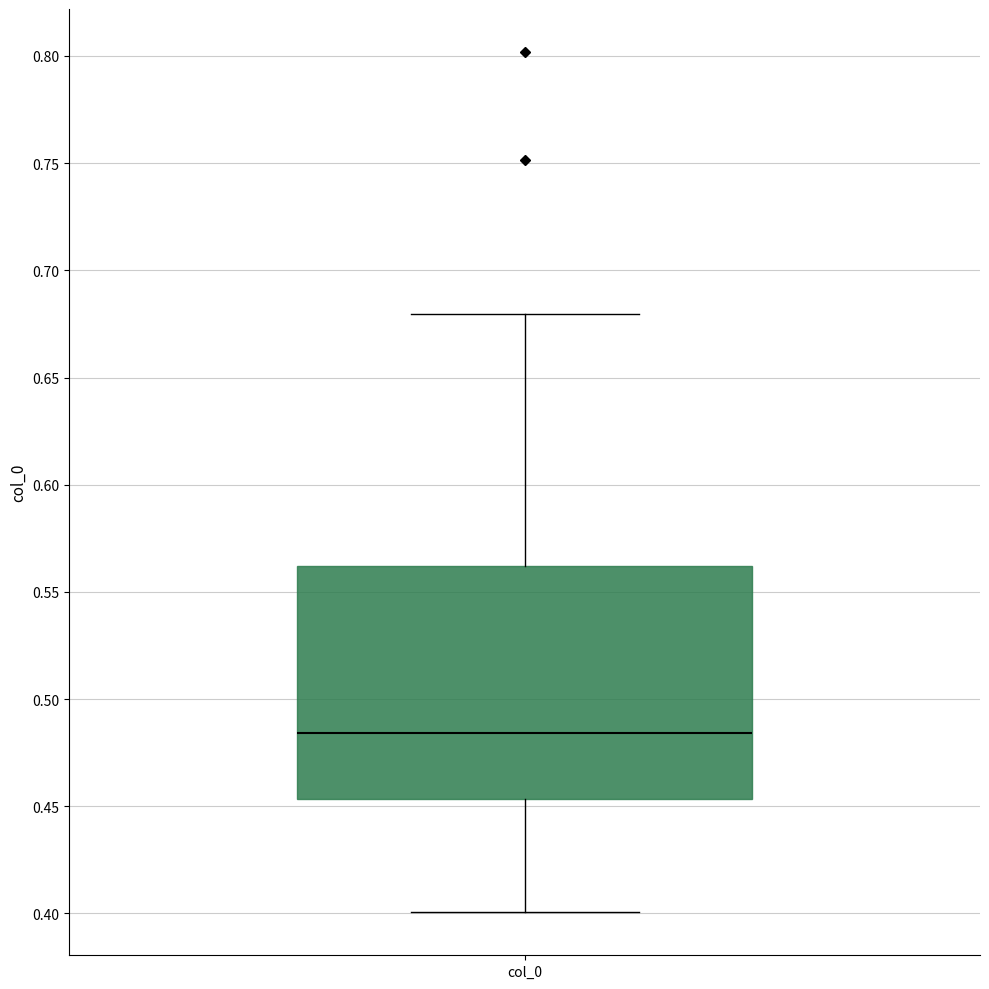

Transcribe this box plot: give where the median line is, the range the box spans, and where the two whiskers end, as read against the y-axis. The values are not printed on the chart, so give them approximately, as read against the axis.

median 0.485, box 0.455 to 0.560, whiskers 0.400 to 0.680